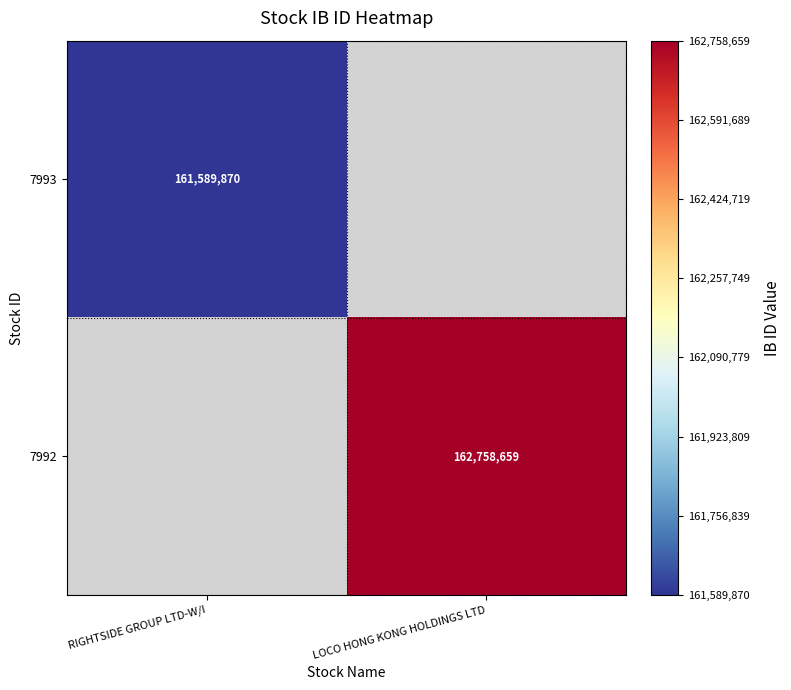

Which category has the highest value across all series?

LOCO HONG KONG HOLDINGS LTD